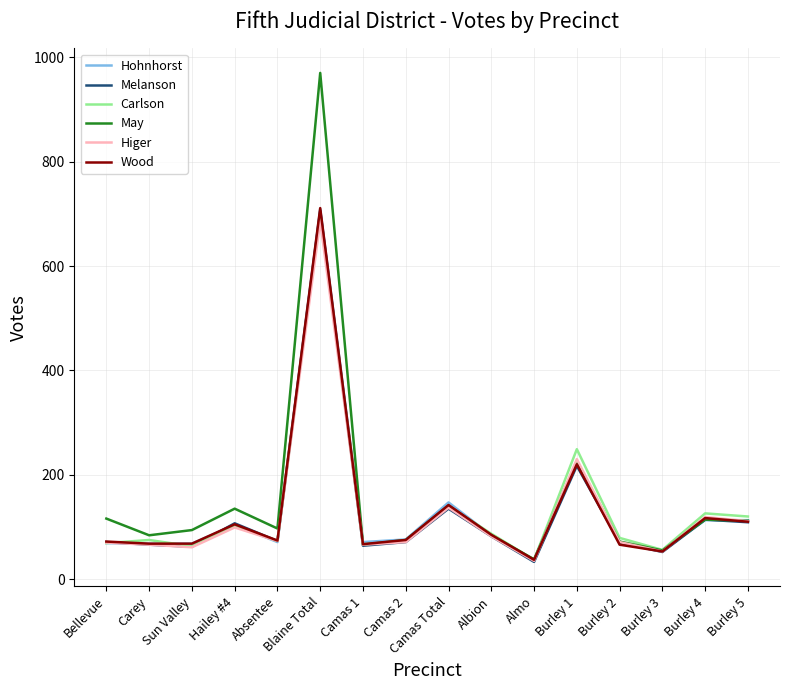

Is the value of Carlson at Burley 2 greater than the value of Higer at Burley 4?

No